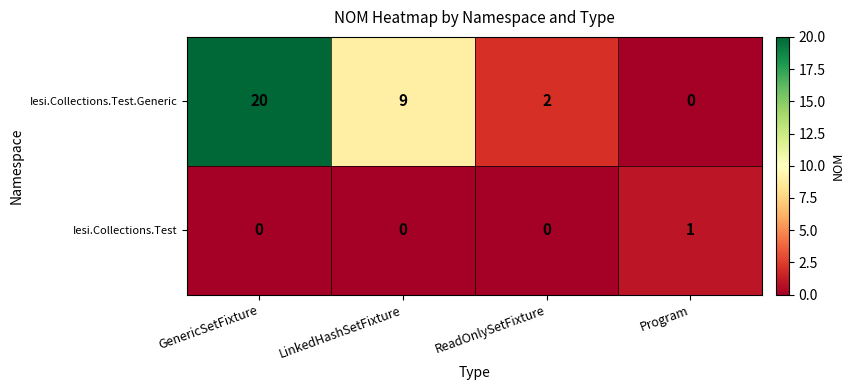

Which category has the highest value in the Iesi.Collections.Test.Generic series?

GenericSetFixture